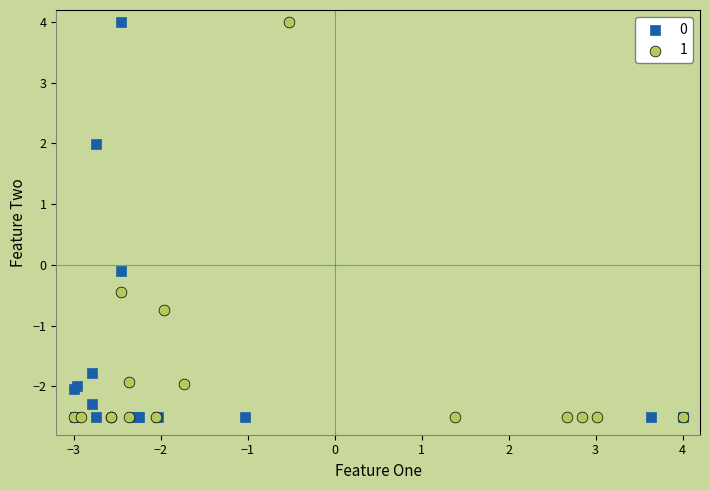

What are all the series names shown in the legend?

0, 1